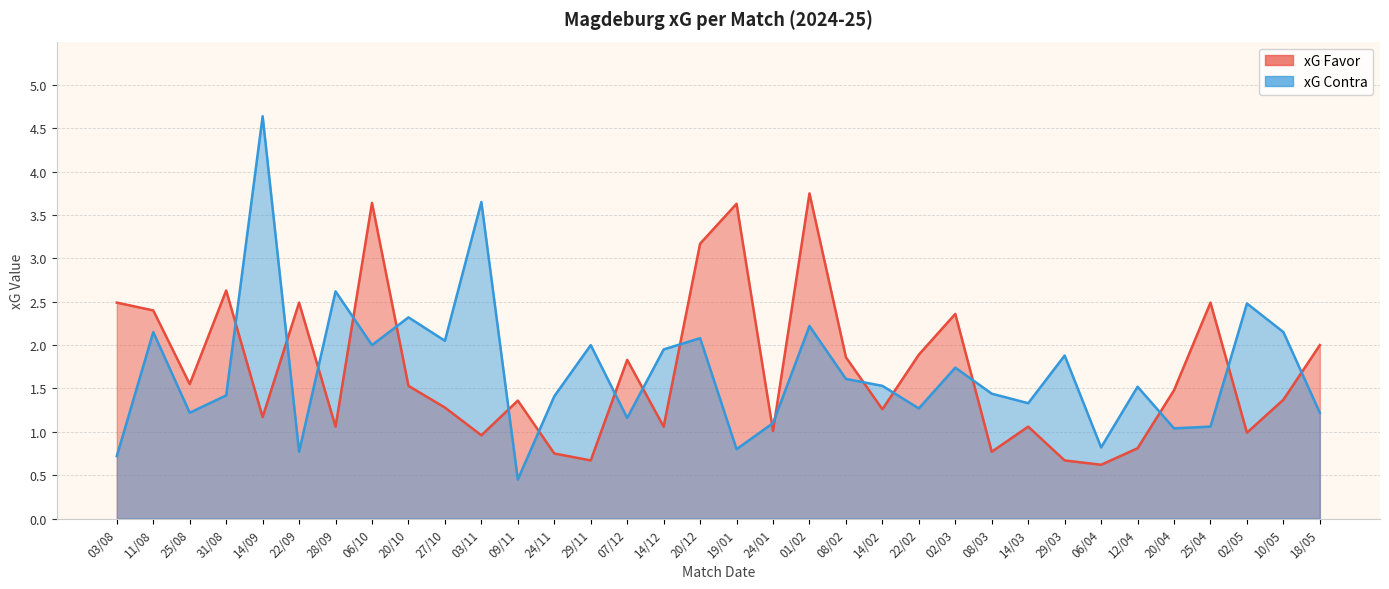

True or false: xG Contra has a value of 0.8 at 18/05.

False